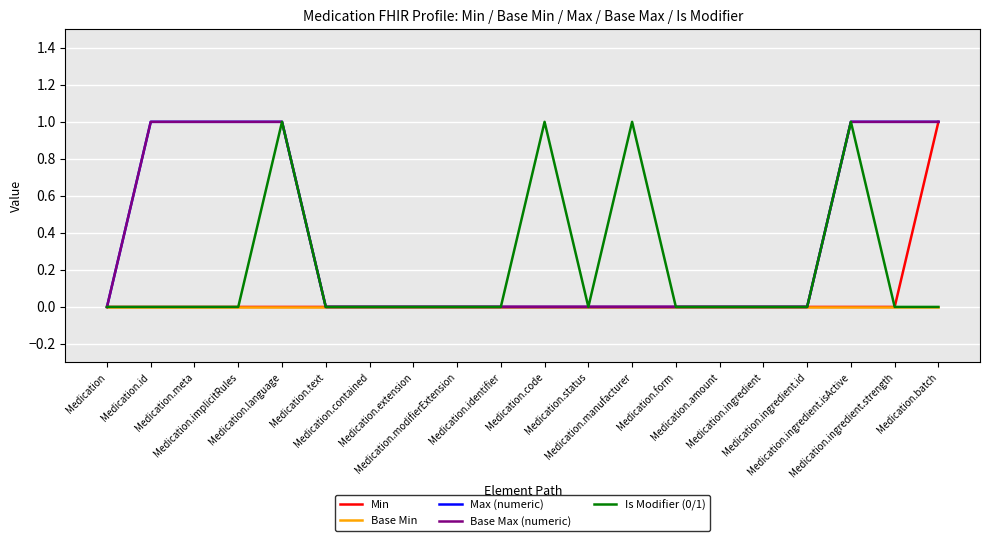

Which has a higher value, Medication.ingredient.strength or Medication.code?

Medication.ingredient.strength